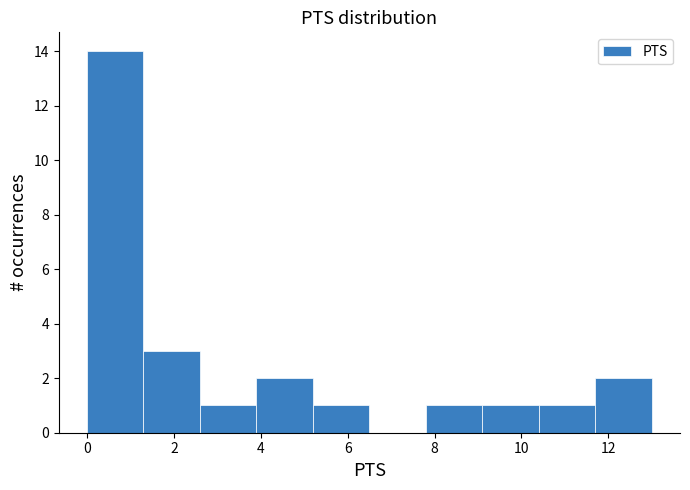

Reading left to right, transcribe this chart: for each bar, give the range it covers on the x-axis and its height. Neither the bar edges nor the heights are printed on the chart, so give them approximately, as read against the axes.

0.0 to 1.3: 14
1.3 to 2.6: 3
2.6 to 3.9: 1
3.9 to 5.2: 2
5.2 to 6.5: 1
6.5 to 7.8: 0
7.8 to 9.1: 1
9.1 to 10.4: 1
10.4 to 11.7: 1
11.7 to 13.0: 2